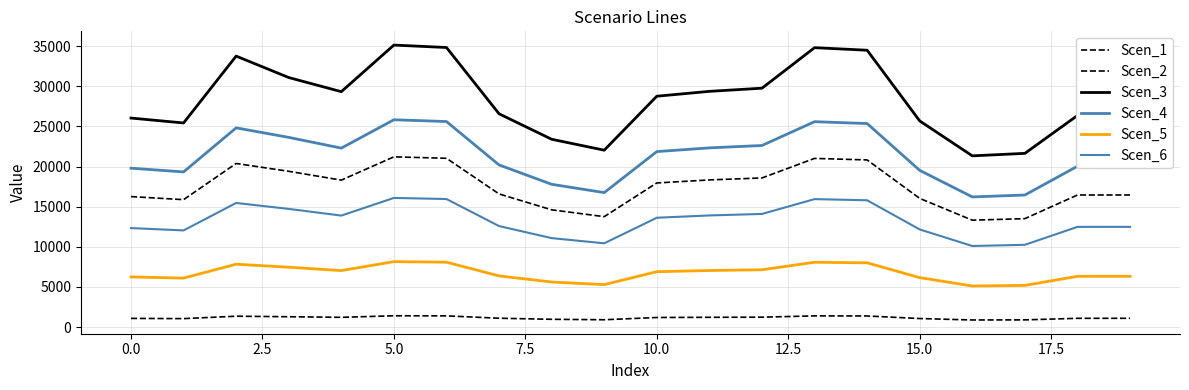

What is the lowest value of the Scen_5 series?

5118.1